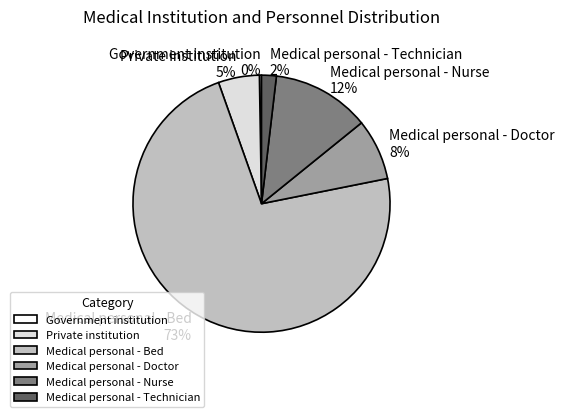

Is it true that Private institution is 1% of the pie?

False